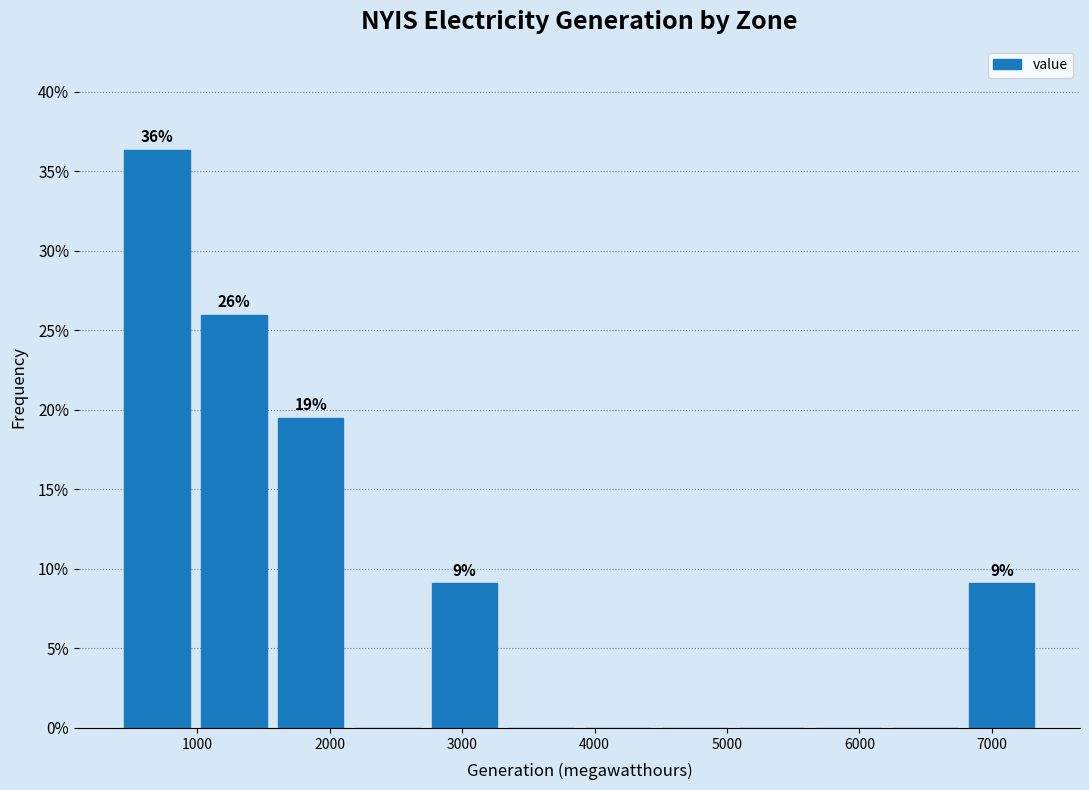

Which range on the x-axis has the tallest bar?

400 to 1000